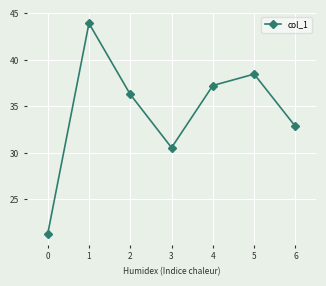

True or false: the data shows 30.6 at 3.

True